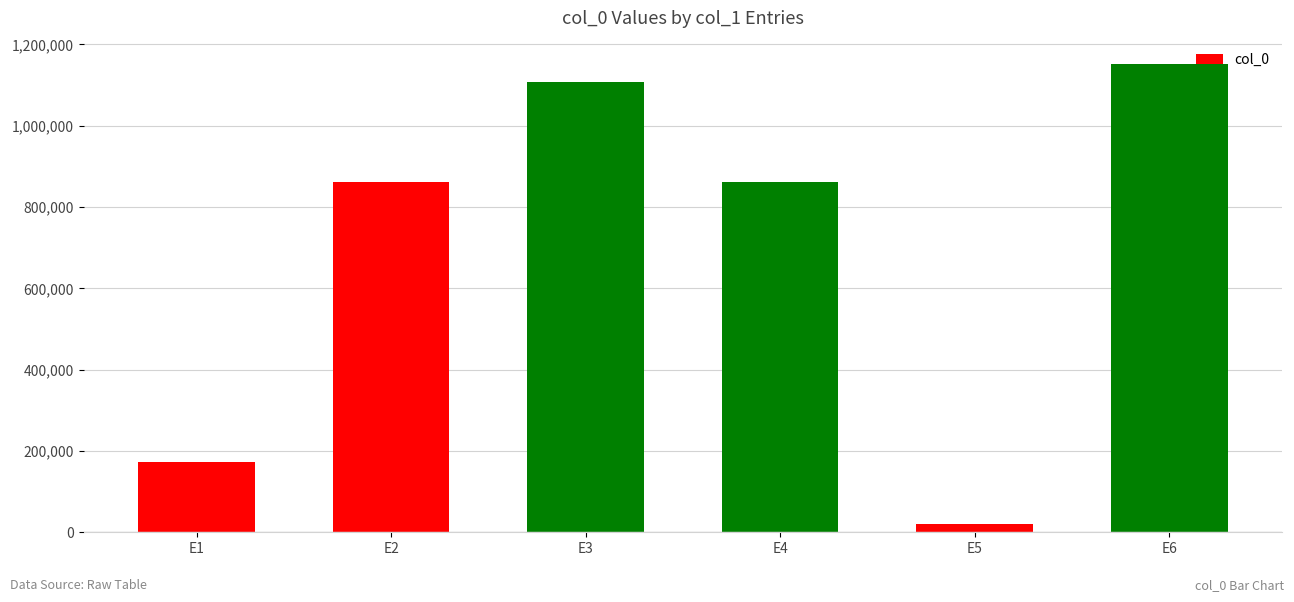

Read the value at E5, to the nearest 50.

19800